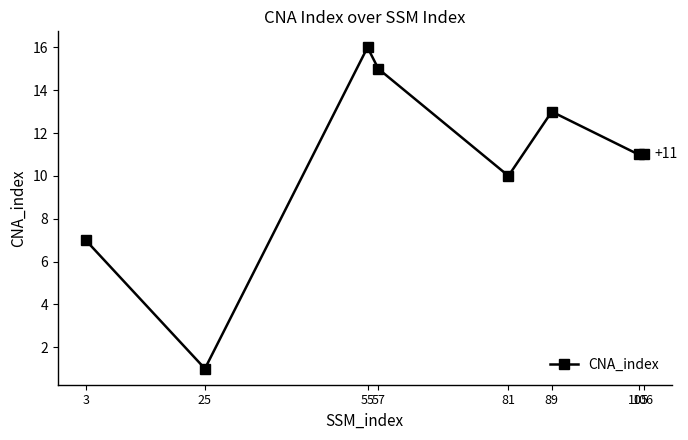

The value at 25 is 1. True or false?

True